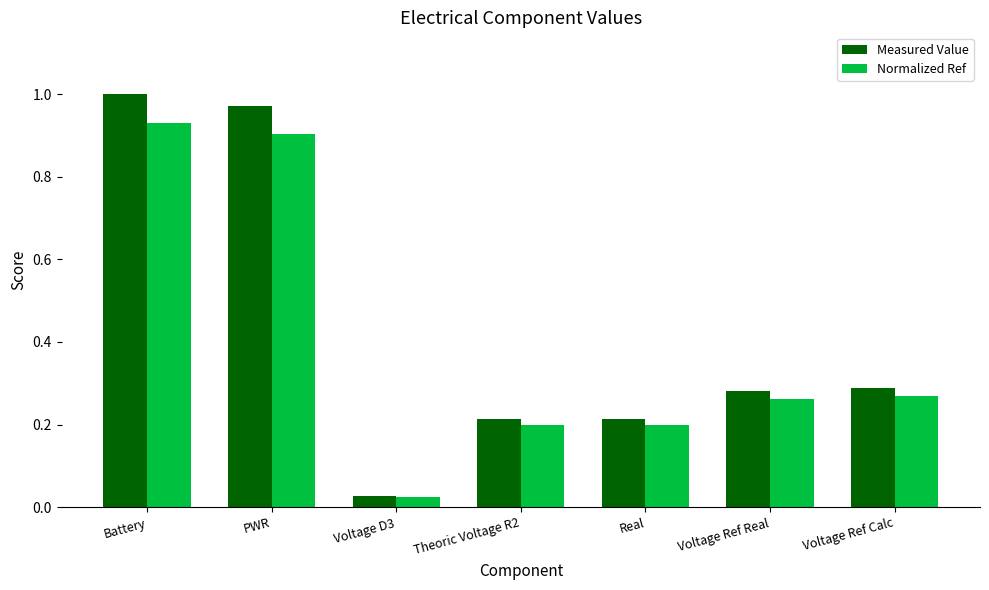

Which label corresponds to the largest value in the chart?

Battery